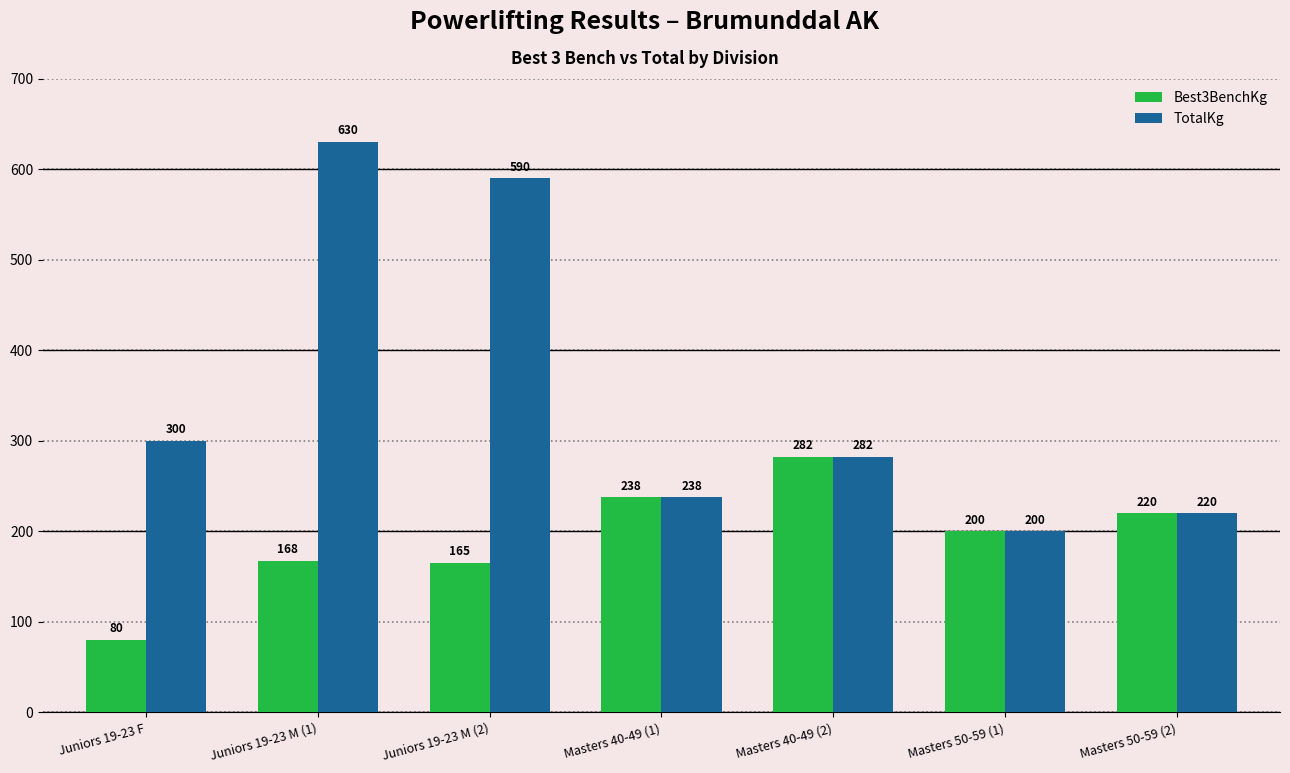

At how many categories does at least one series exceed 307?

2